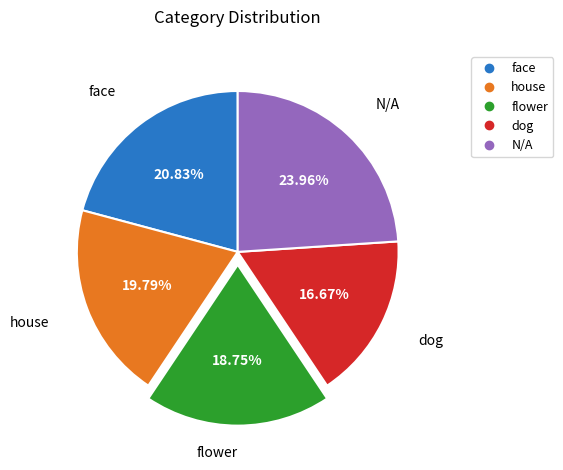

Between flower and face, which is larger?

face